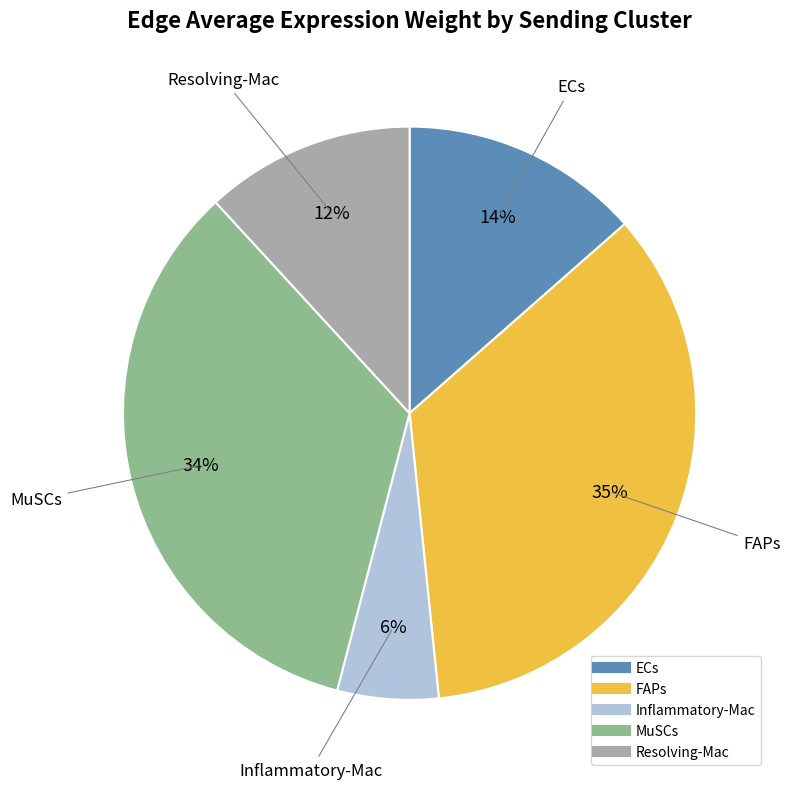

To the nearest percent, what is the difference between the largest and smallest slice percentages?

29%